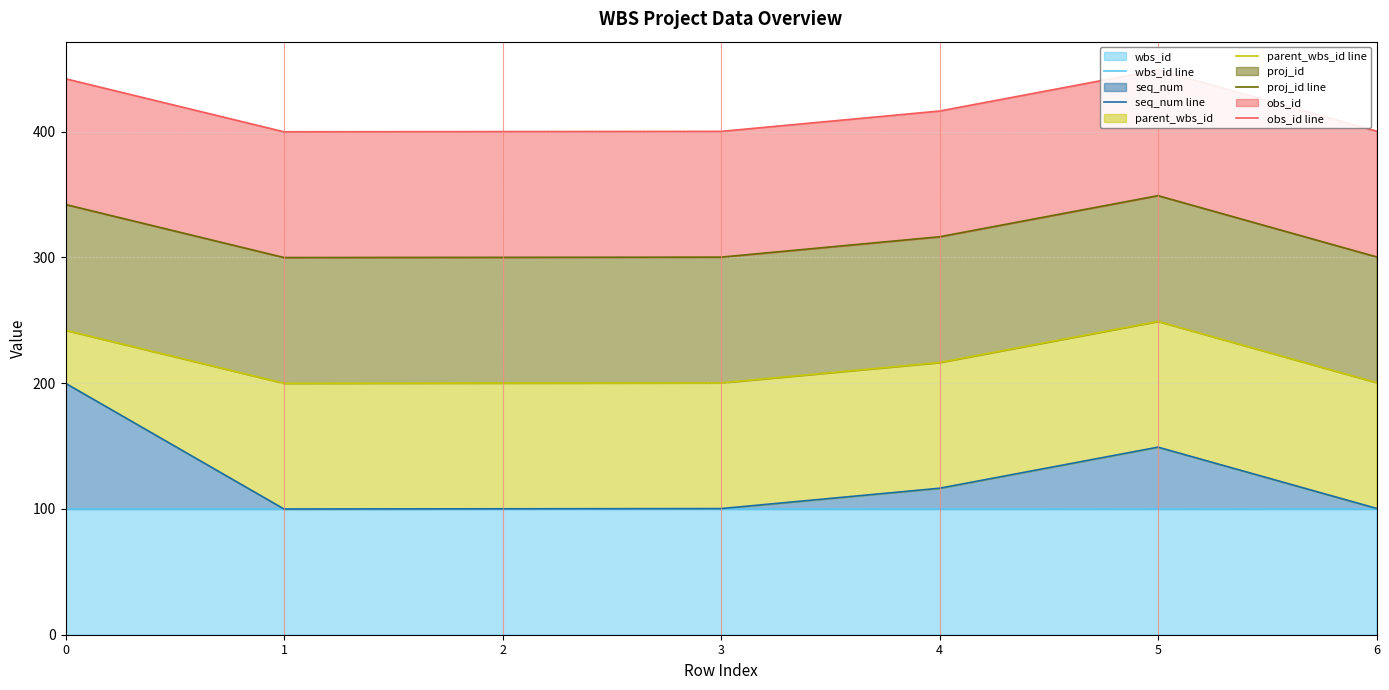

Which series has the largest total across all categories?

obs_id line